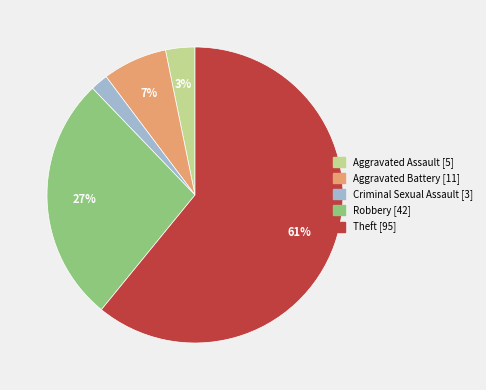

Which category has the biggest portion of the pie?

Theft